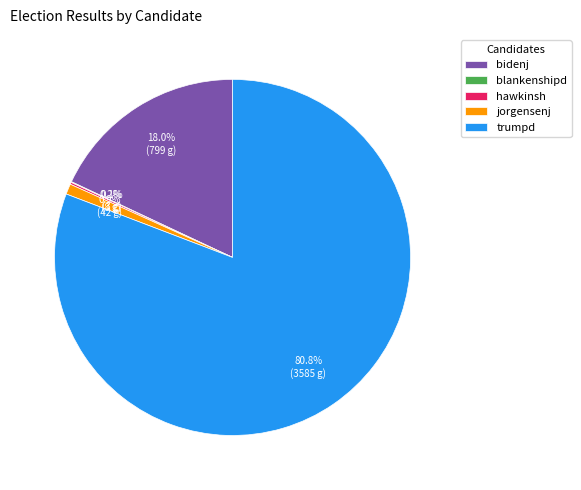

To the nearest percent, what portion does bidenj represent?

18%